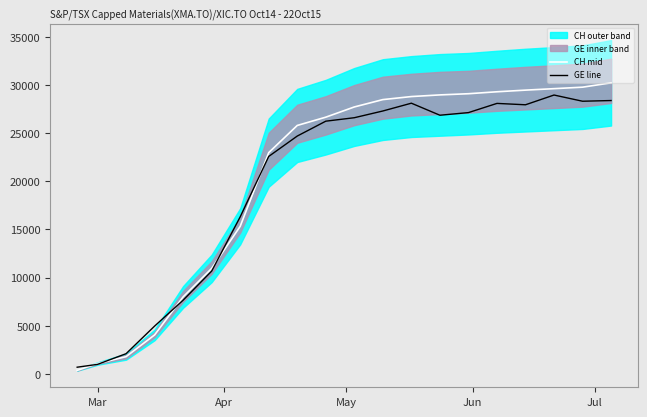

What is the highest value of the GE line series?

28954.1